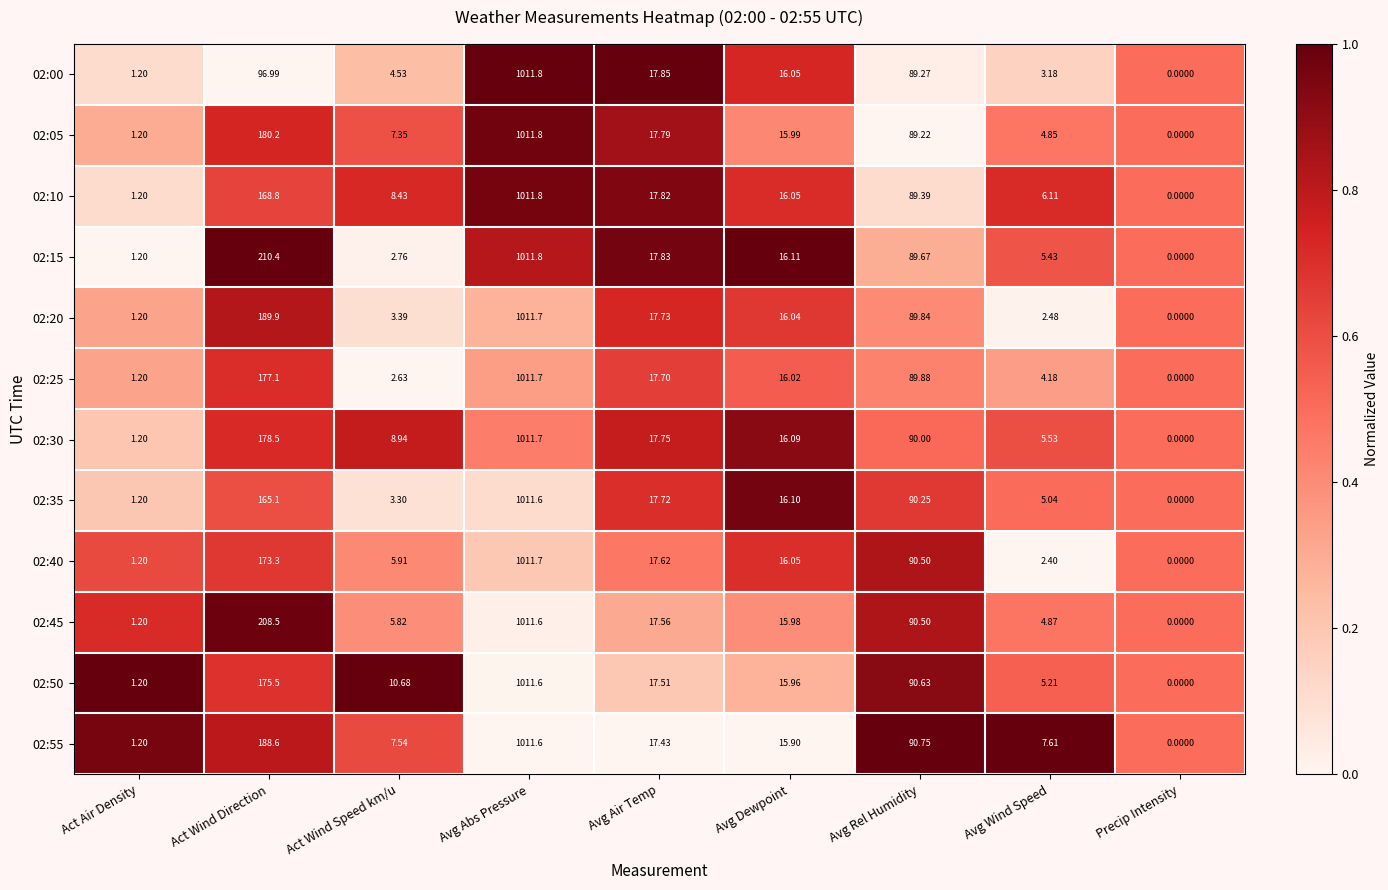

Is the value of 02:10 at Avg Wind Speed greater than the value of 02:45 at Avg Rel Humidity?

No